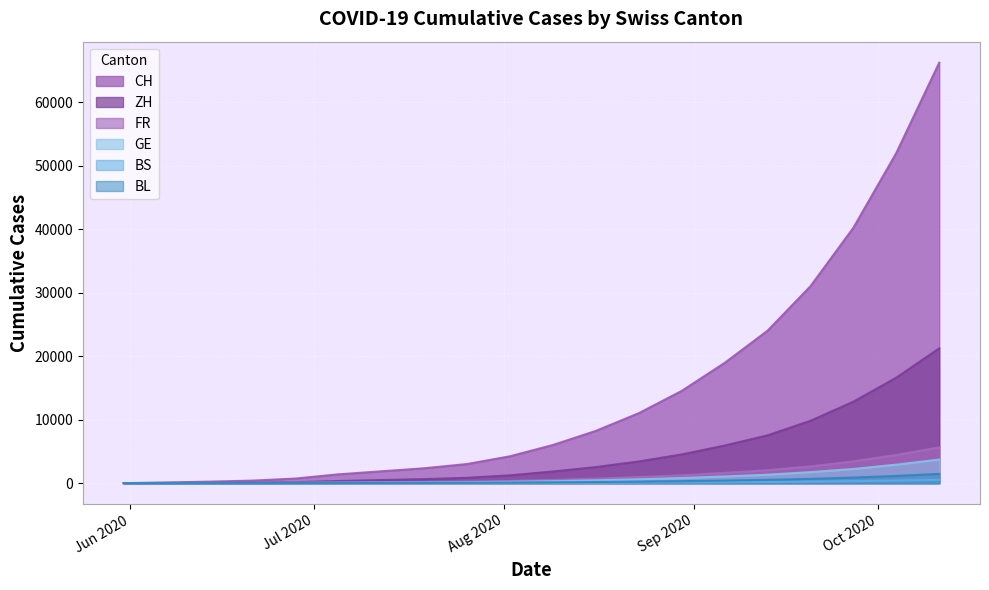

What is the label of the 12th point from the right?

2020-07-26